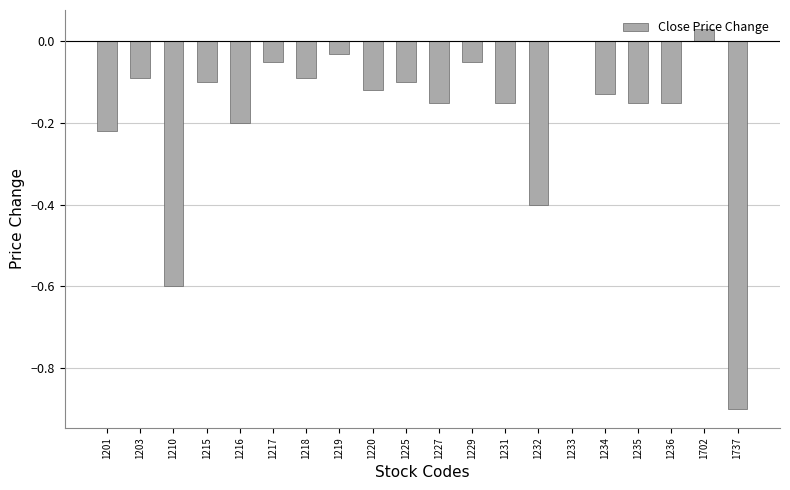

Between 1227 and 1210, which is larger?

1227